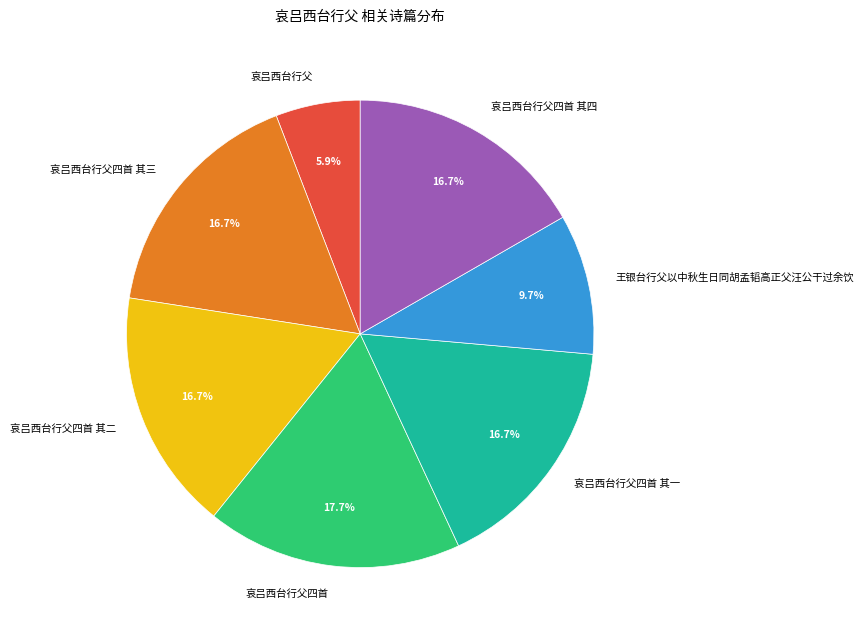

To the nearest percent, what is the difference between the 王银台行父以中秋生日同胡孟韬高正父汪公干过余饮 and 哀吕西台行父四首 slice percentages?

8%